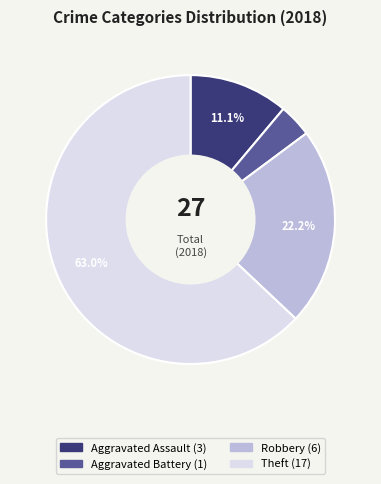

Is there a majority slice in this chart?

Yes